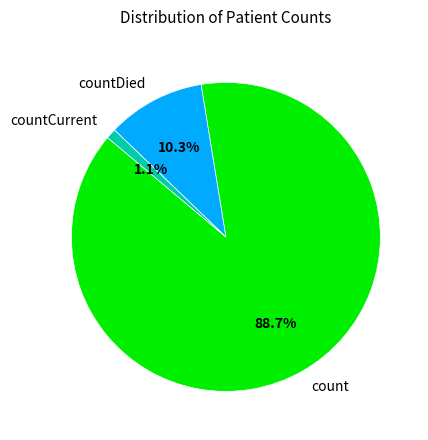

To the nearest percent, what is the combined percentage of countDied and countCurrent?

11%